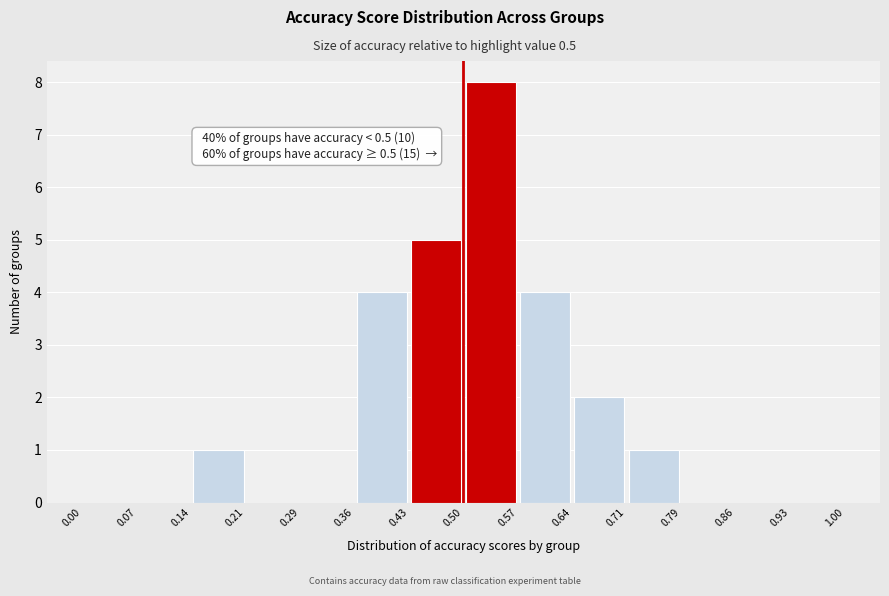

Which range on the x-axis has the tallest bar?

0.50 to 0.57